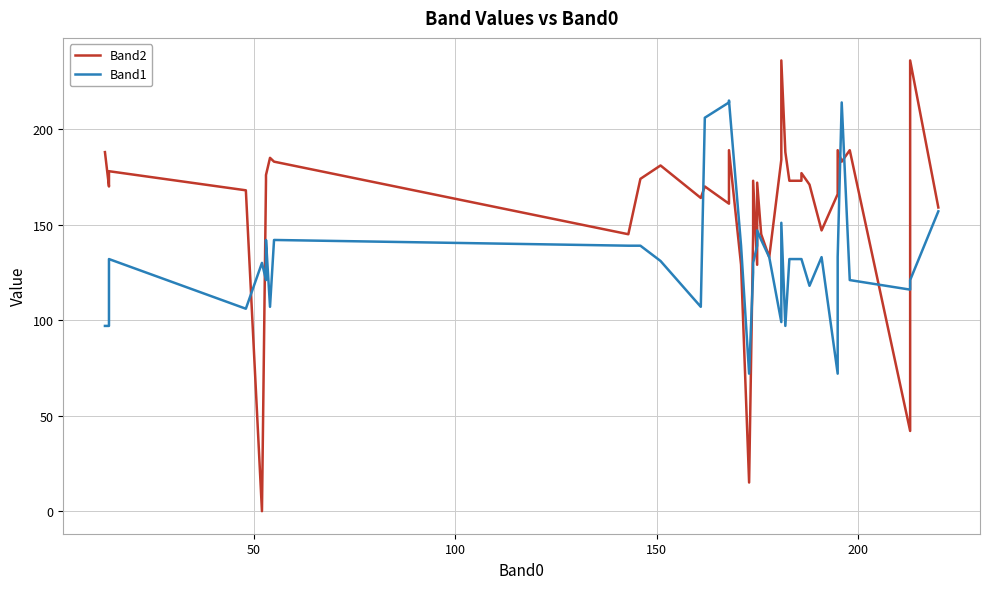

At how many categories does at least one series exceed 70?

40